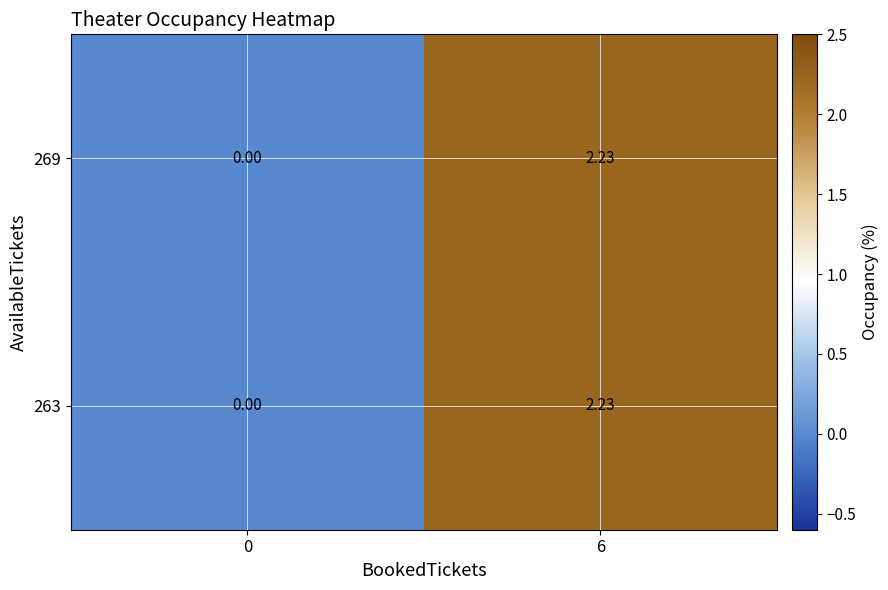

At which category is the sum across all series the highest?

6